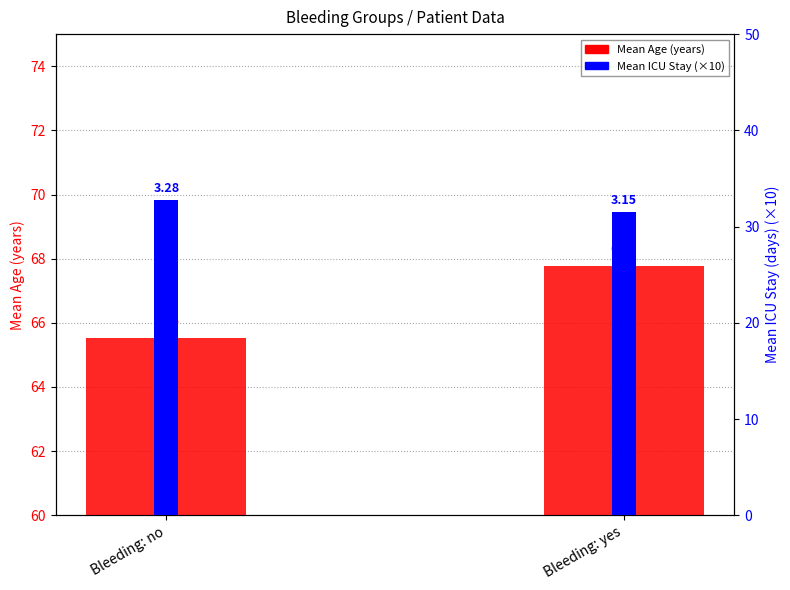

What position from the left is Bleeding: yes?

2